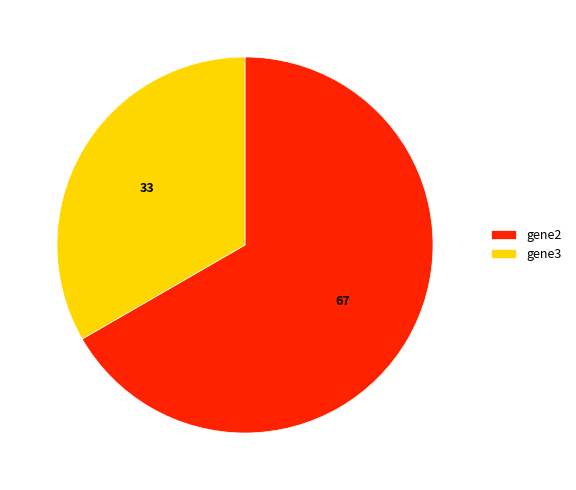

How many slices are in this pie chart?

2